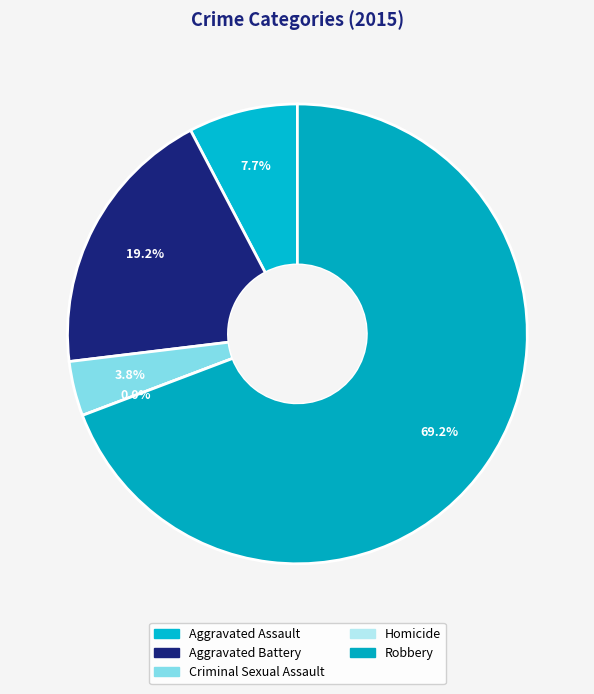

What is the smallest slice in the pie chart?

Homicide